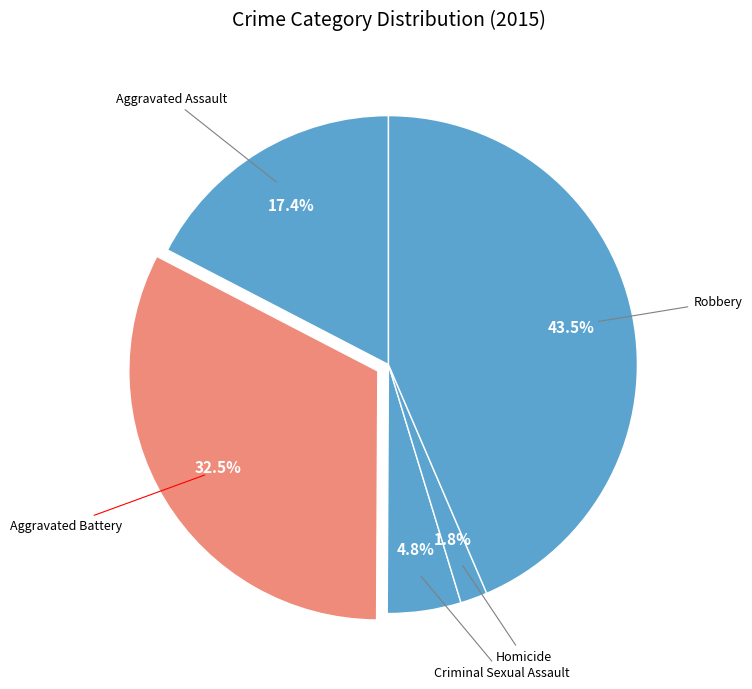

Which slice is the largest?

Robbery